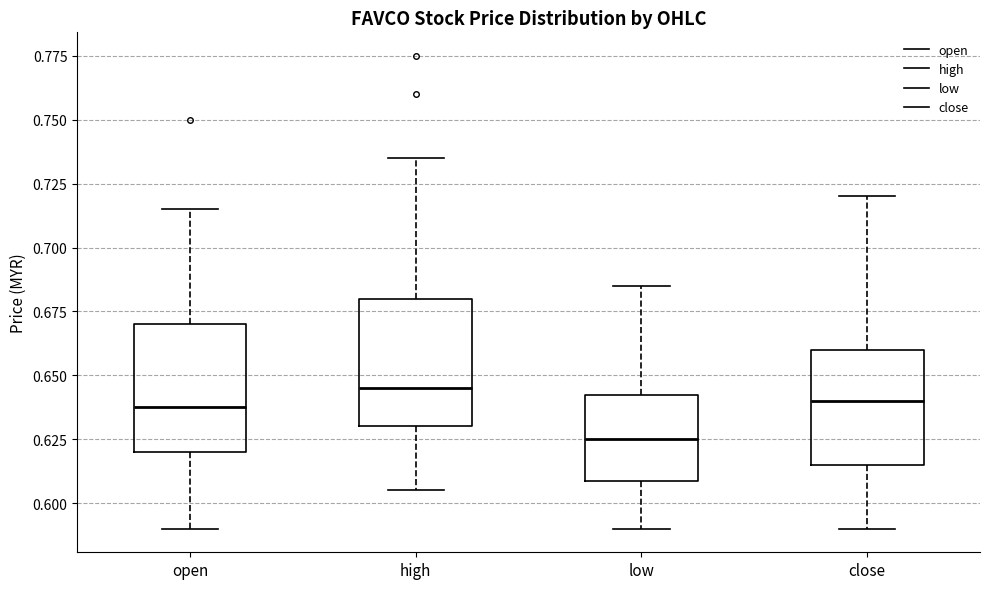

Where is the lower edge of the box for low on the y-axis? The values are not printed on the chart, so give them approximately, as read against the axis.

0.610